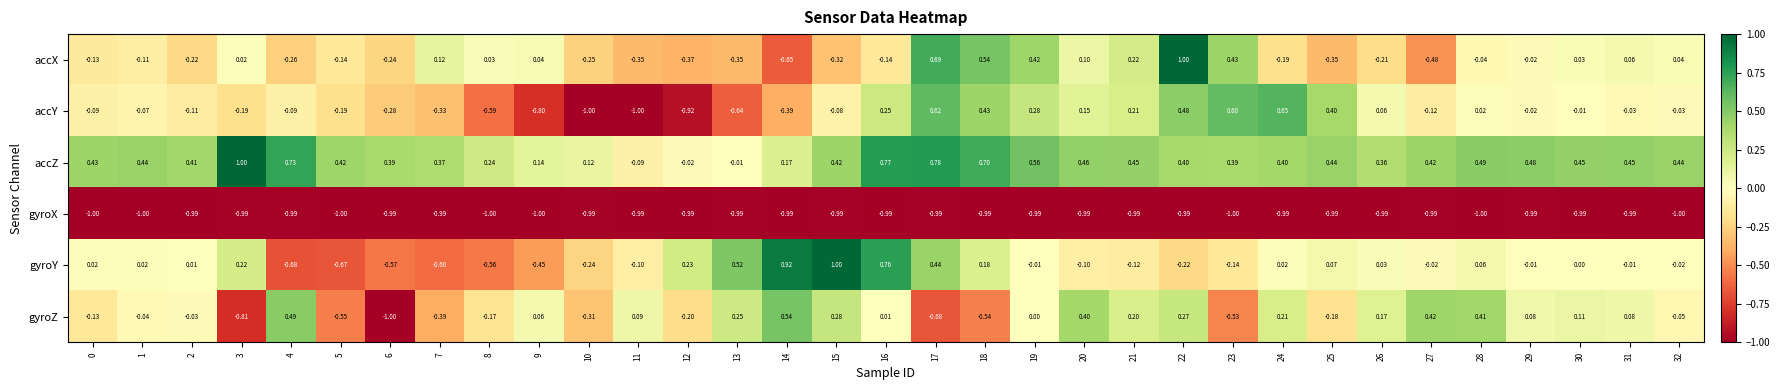

At which category is the sum across all series the highest?

22